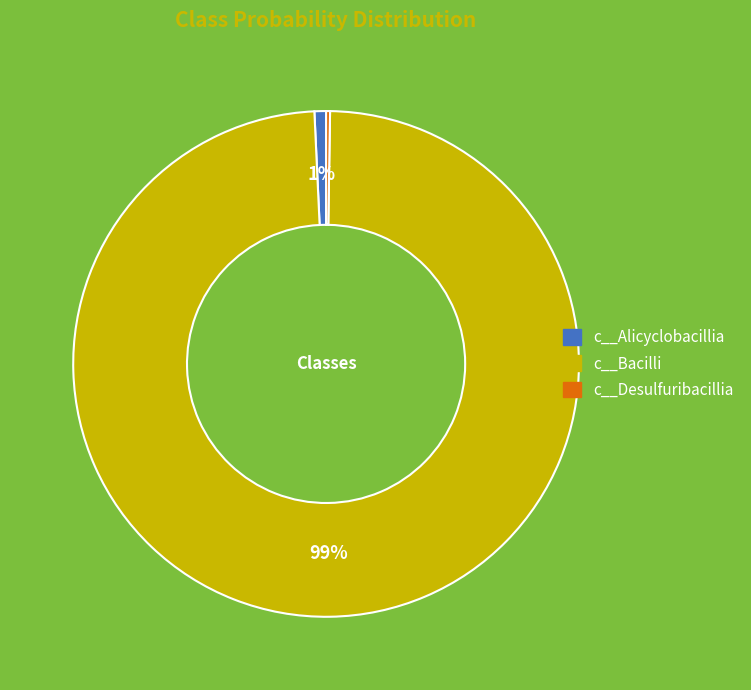

Does any single category account for the majority?

Yes